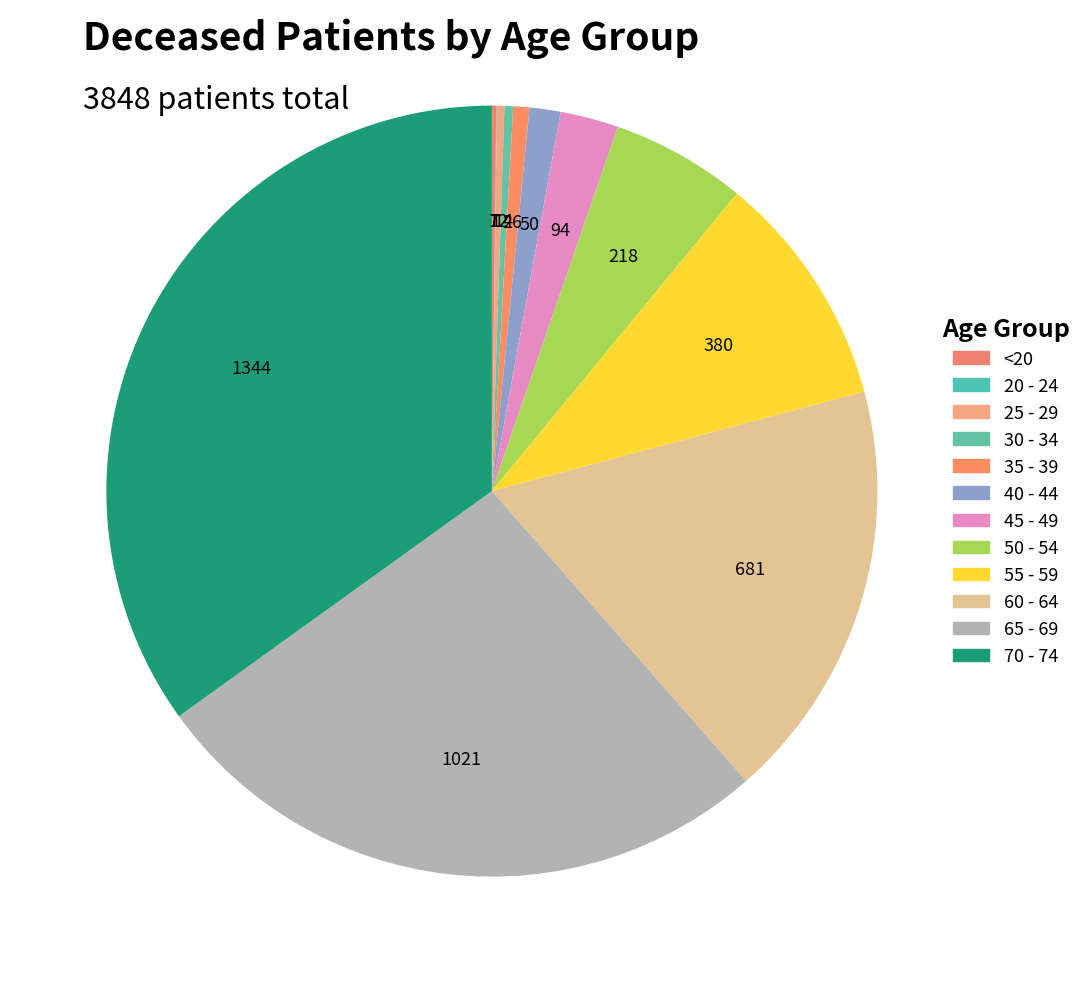

To the nearest percent, what portion does 70 - 74 represent?

35%